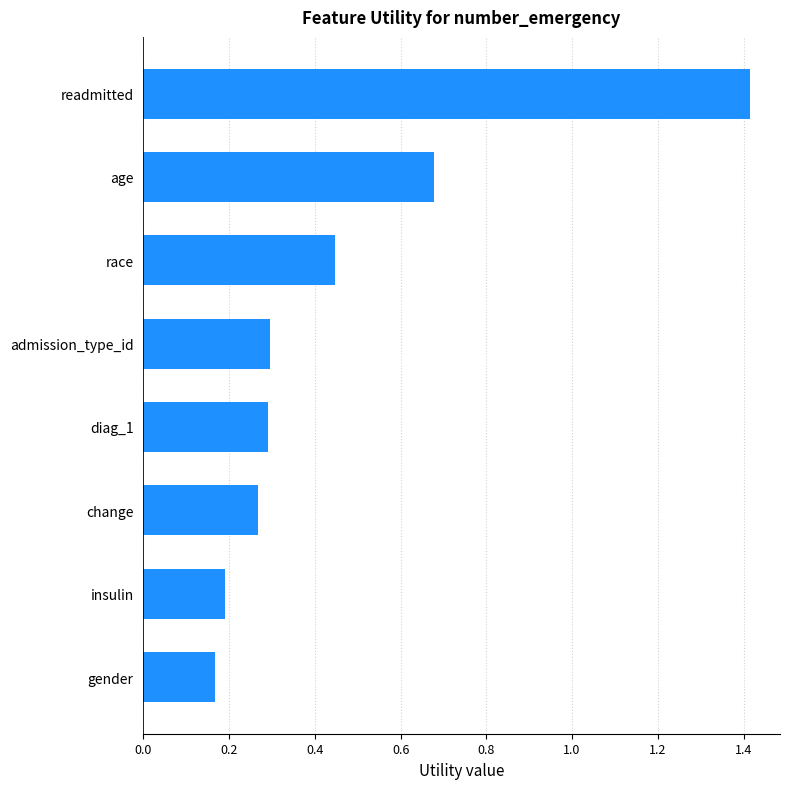

List the labels in order of value, smallest first.

gender, insulin, change, diag_1, admission_type_id, race, age, readmitted